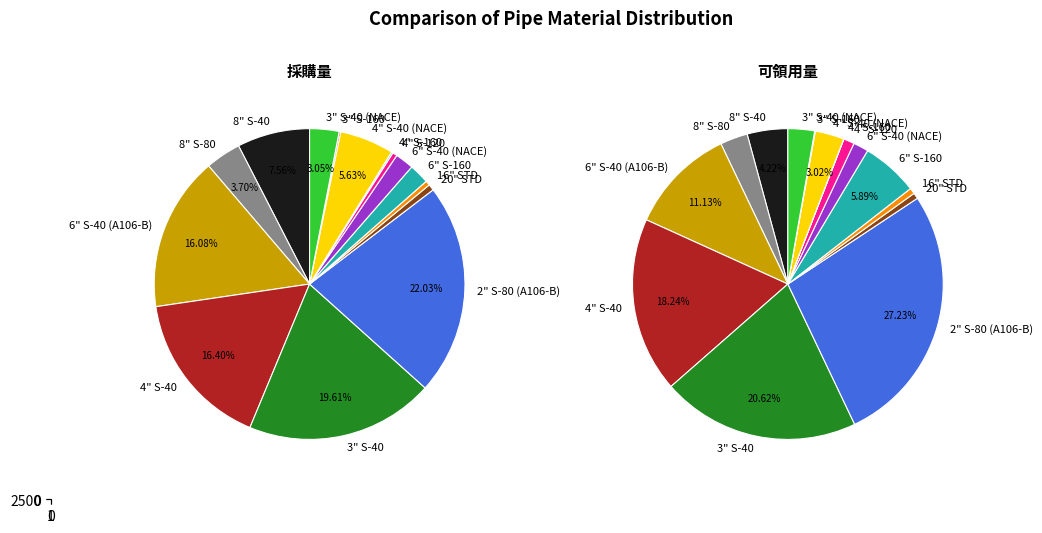

Which has a higher value, 6" S-40 (NACE) or 8" S-40?

8" S-40